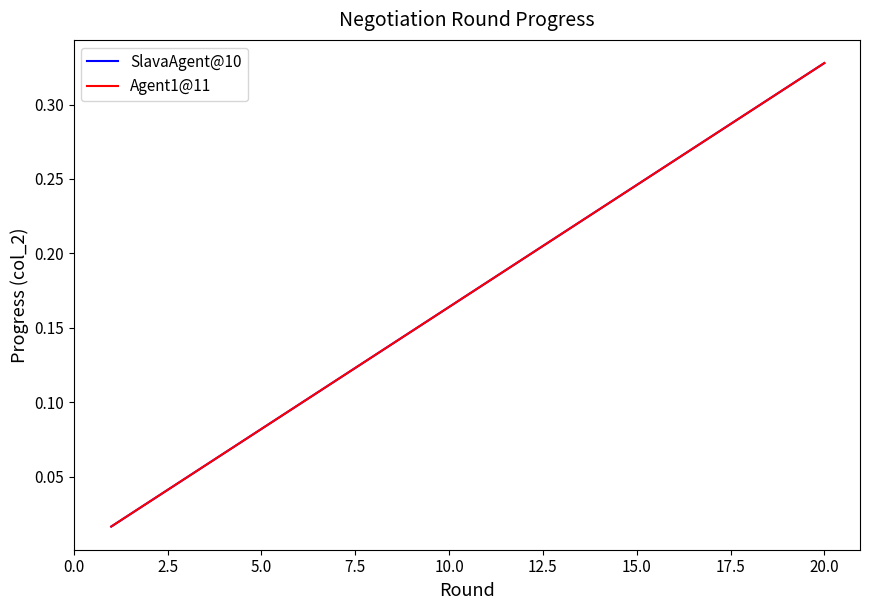

Does the chart display data point markers on the line(s)?

No